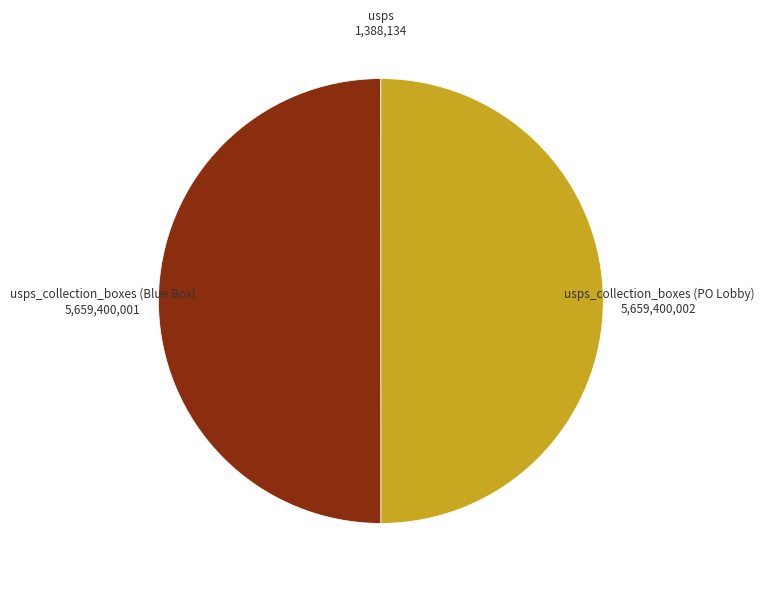

Which category has the biggest portion of the pie?

usps_collection_boxes (PO Lobby)